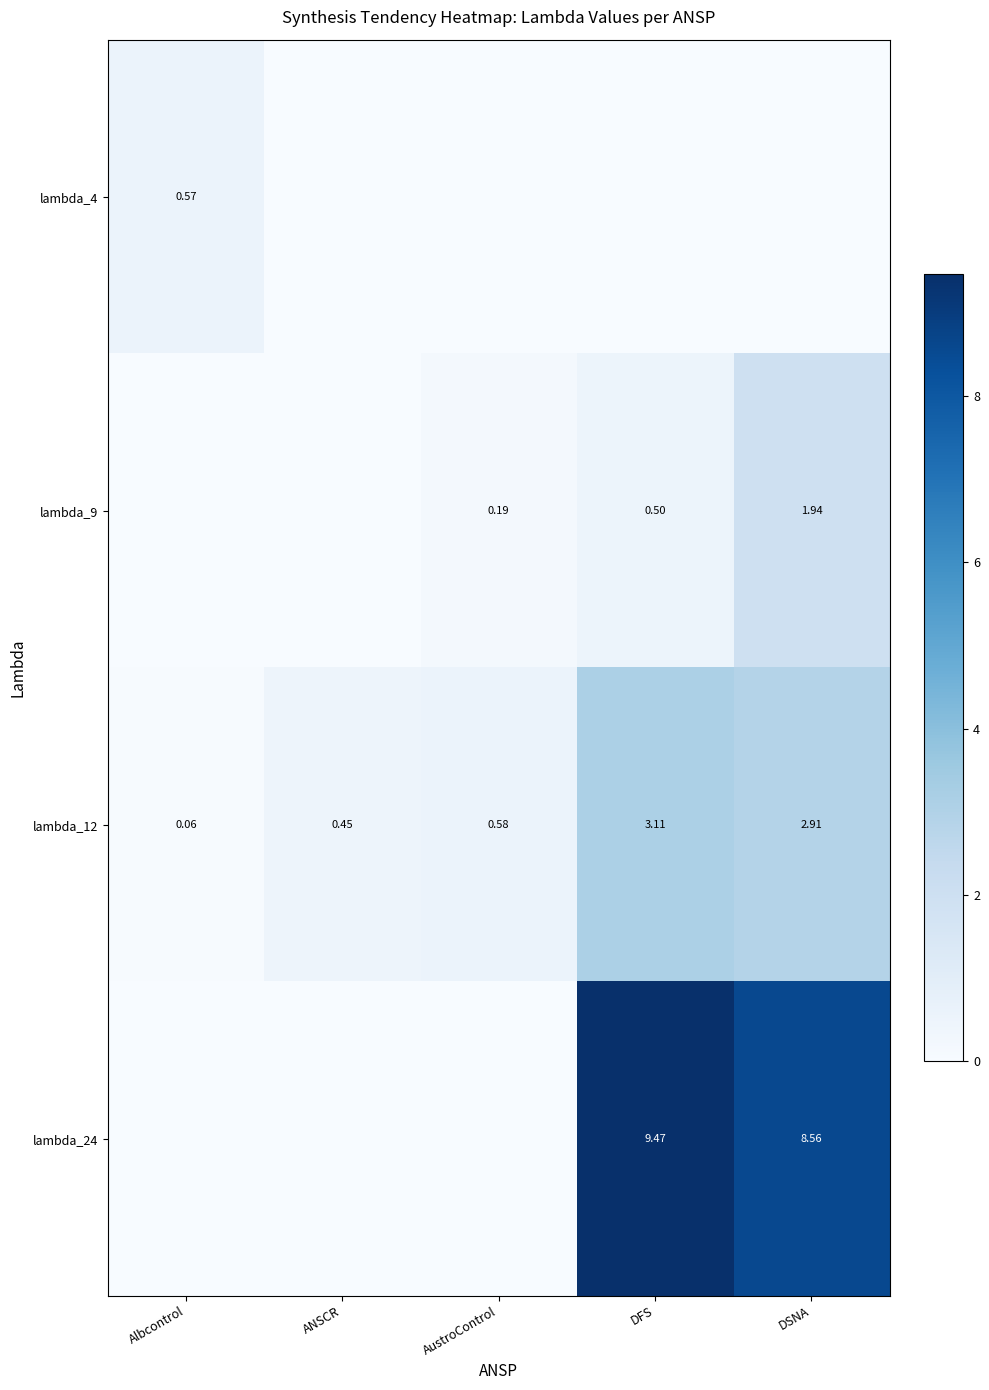

At which category is the sum across all series the highest?

DSNA